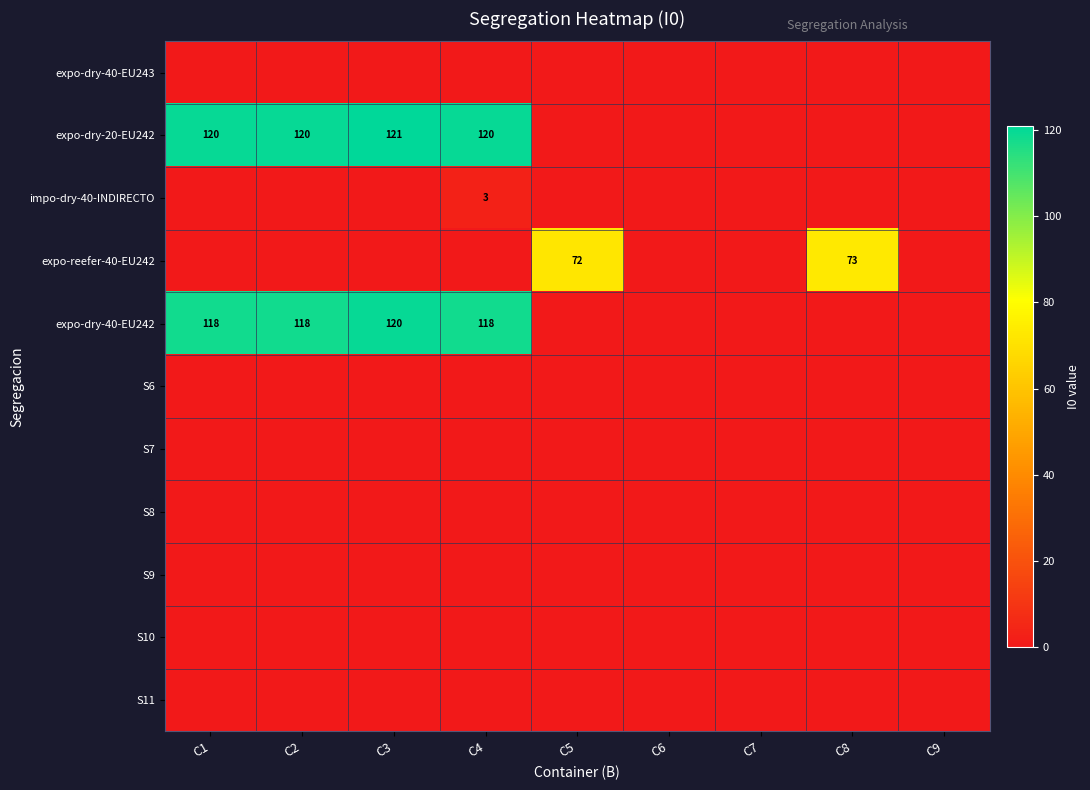

Rank the categories by S7 value from lowest to highest.

C1, C2, C3, C4, C5, C6, C7, C8, C9